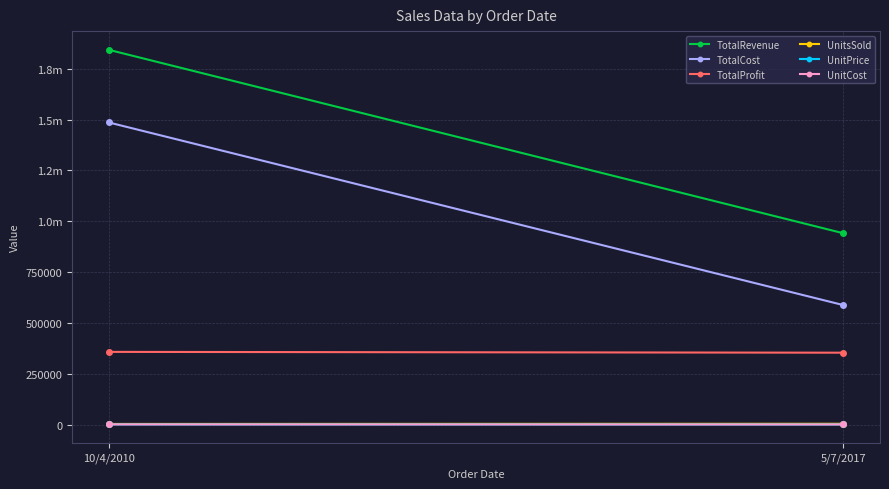

What is the approximate value of UnitCost at 10/4/2010?

525.0